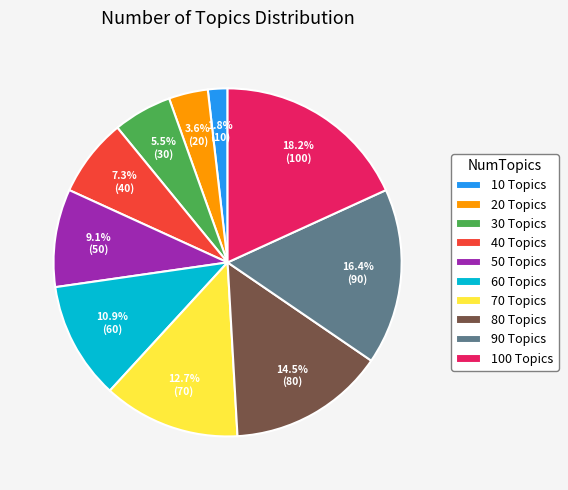

Is there any slice that represents more than half of the pie?

No